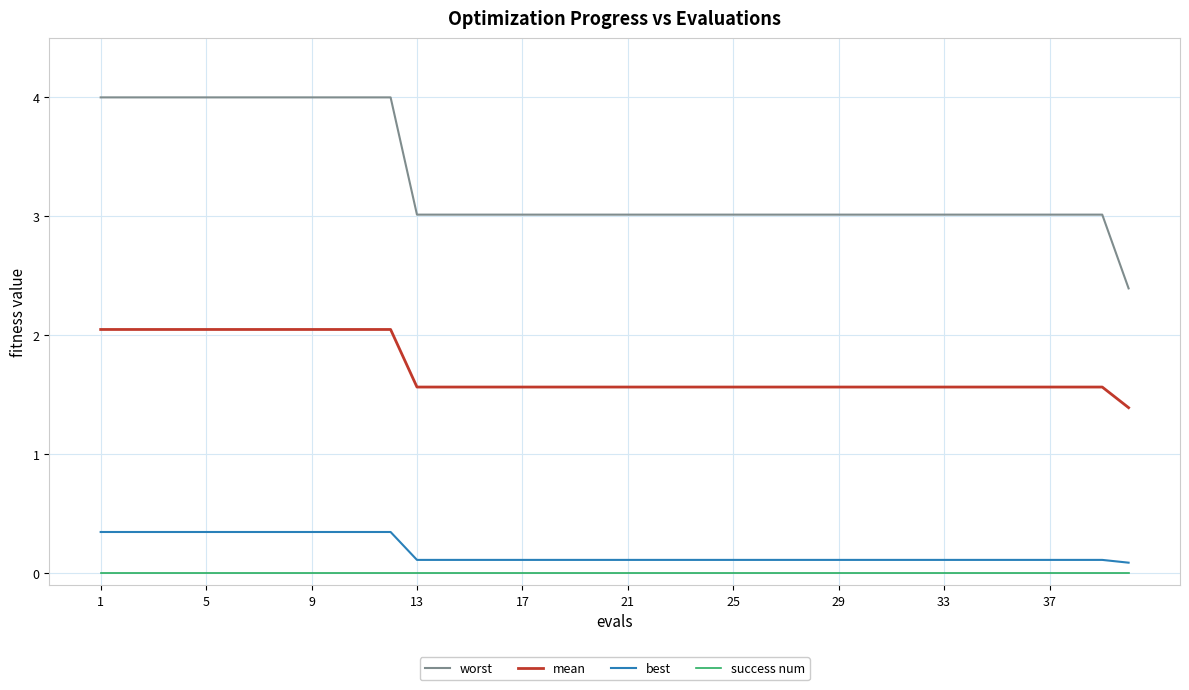

Count the number of categories in the chart.

40